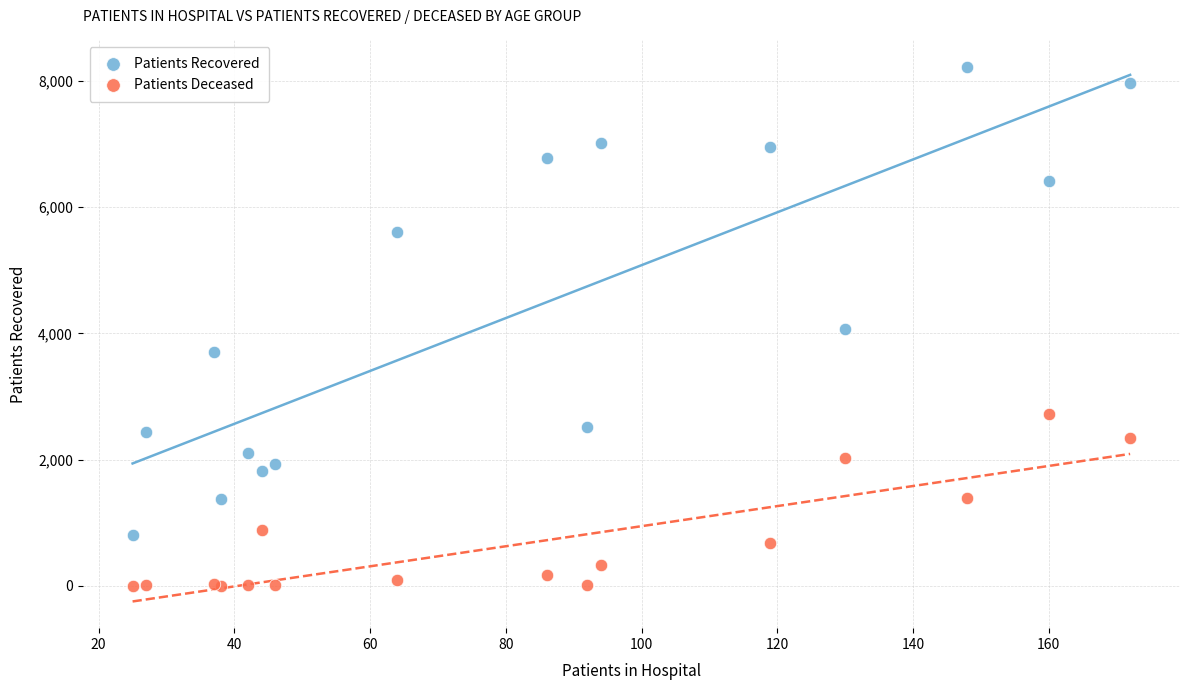

What are all the series names shown in the legend?

Patients Recovered, Patients Deceased